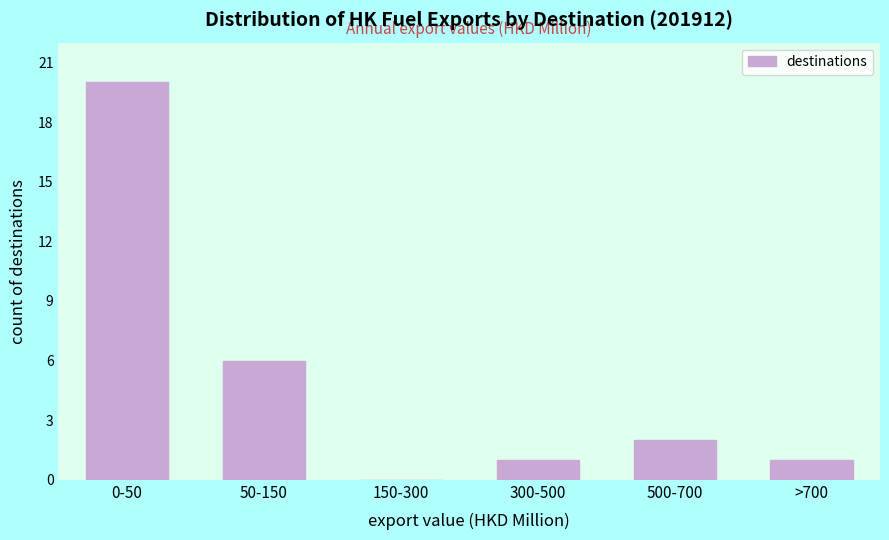

Reading right to left, transcribe all the data shown in this chart.

>700=1	500-700=2	300-500=1	150-300=0	50-150=6	0-50=20